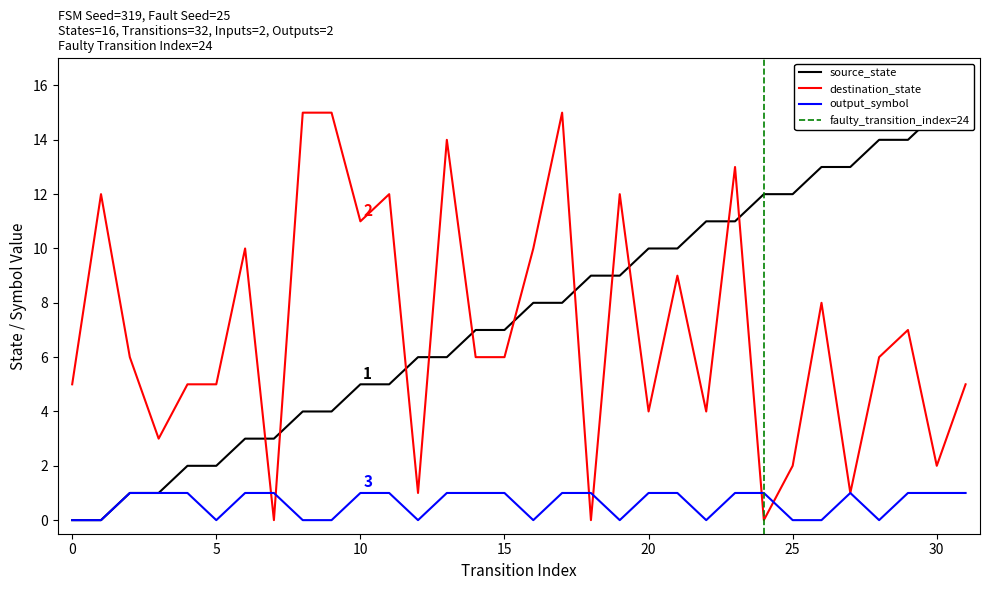

Between 18 and 28, which series saw the biggest shift?

destination_state